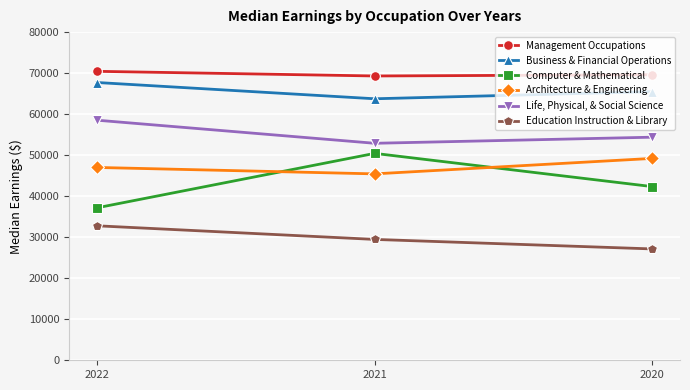

Is the value of Management Occupations at 2020 greater than the value of Business & Financial Operations at 2020?

Yes